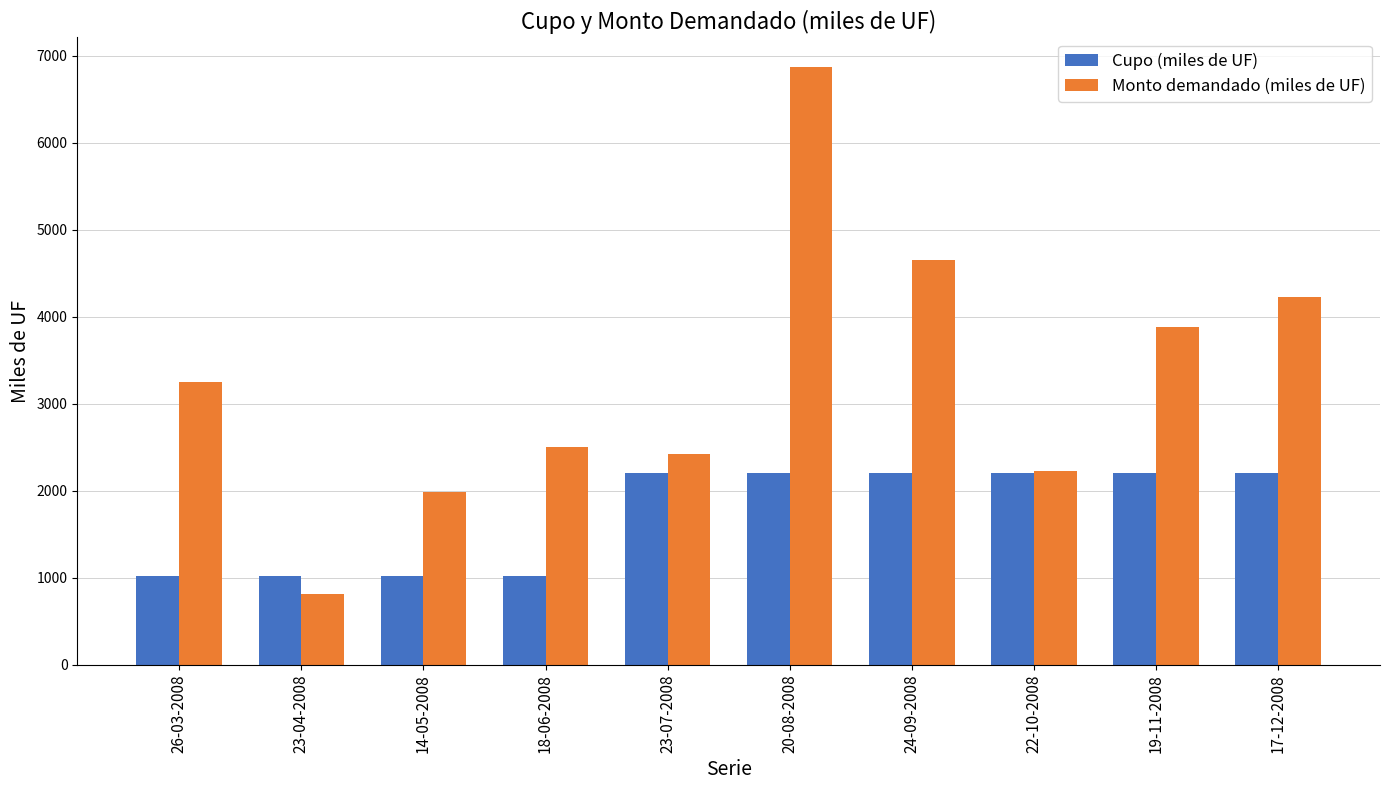

At how many categories does at least one series exceed 4691?

1